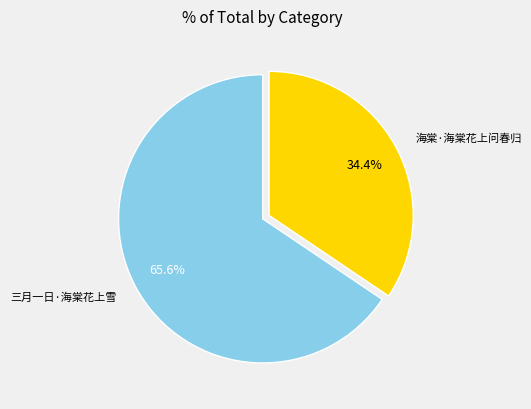

True or false: 三月一日·海棠花上雪 accounts for 58% of the total.

False